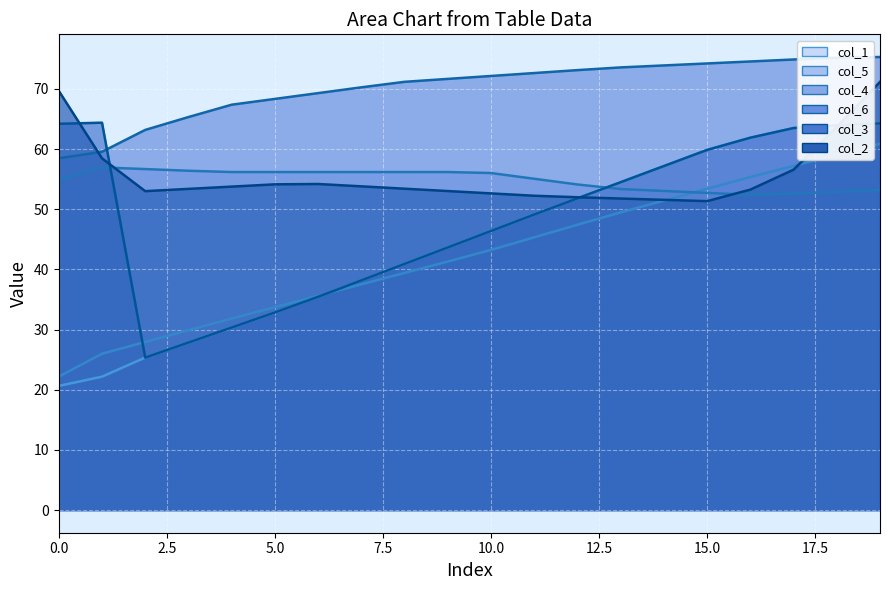

What is the sum of the col_4 values at 1 and 0?

111.8